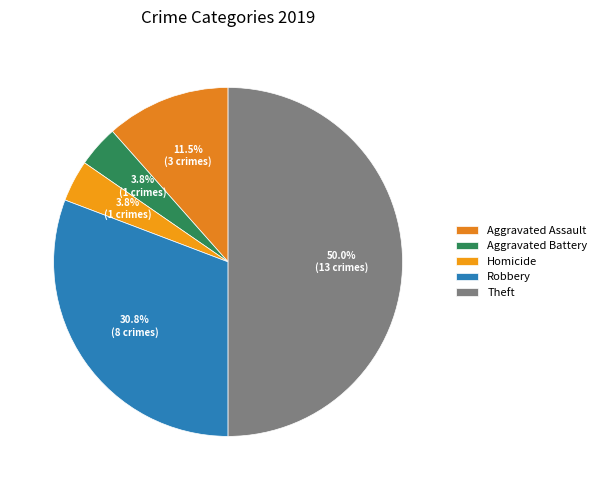

Count the number of slices in the pie.

5